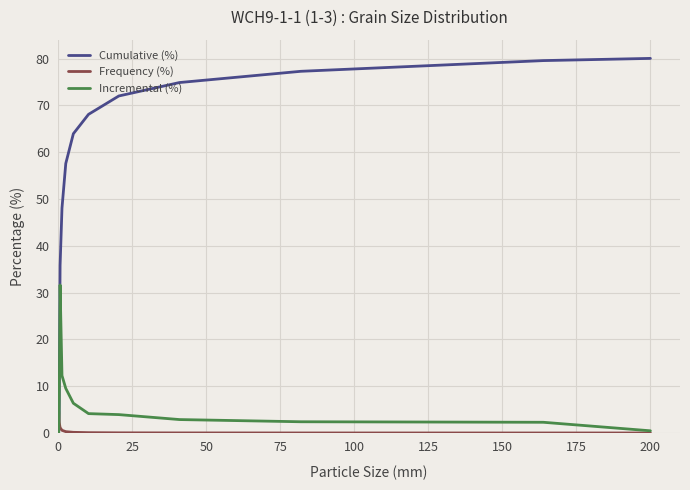

Rank the series by their maximum value, from lowest to highest.

Frequency (%), Incremental (%), Cumulative (%)